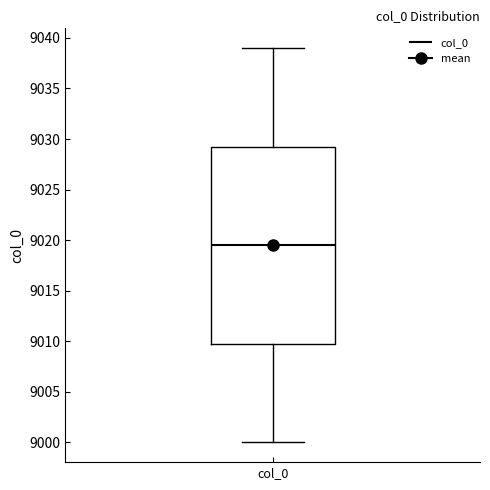

Read this box plot against the y-axis: the position of the median line, the range covered by the box, and the ends of both whiskers. The values are not printed on the chart, so give them approximately, as read against the axis.

median 9019.5, box 9010.0 to 9029.5, whiskers 9000.0 to 9039.0